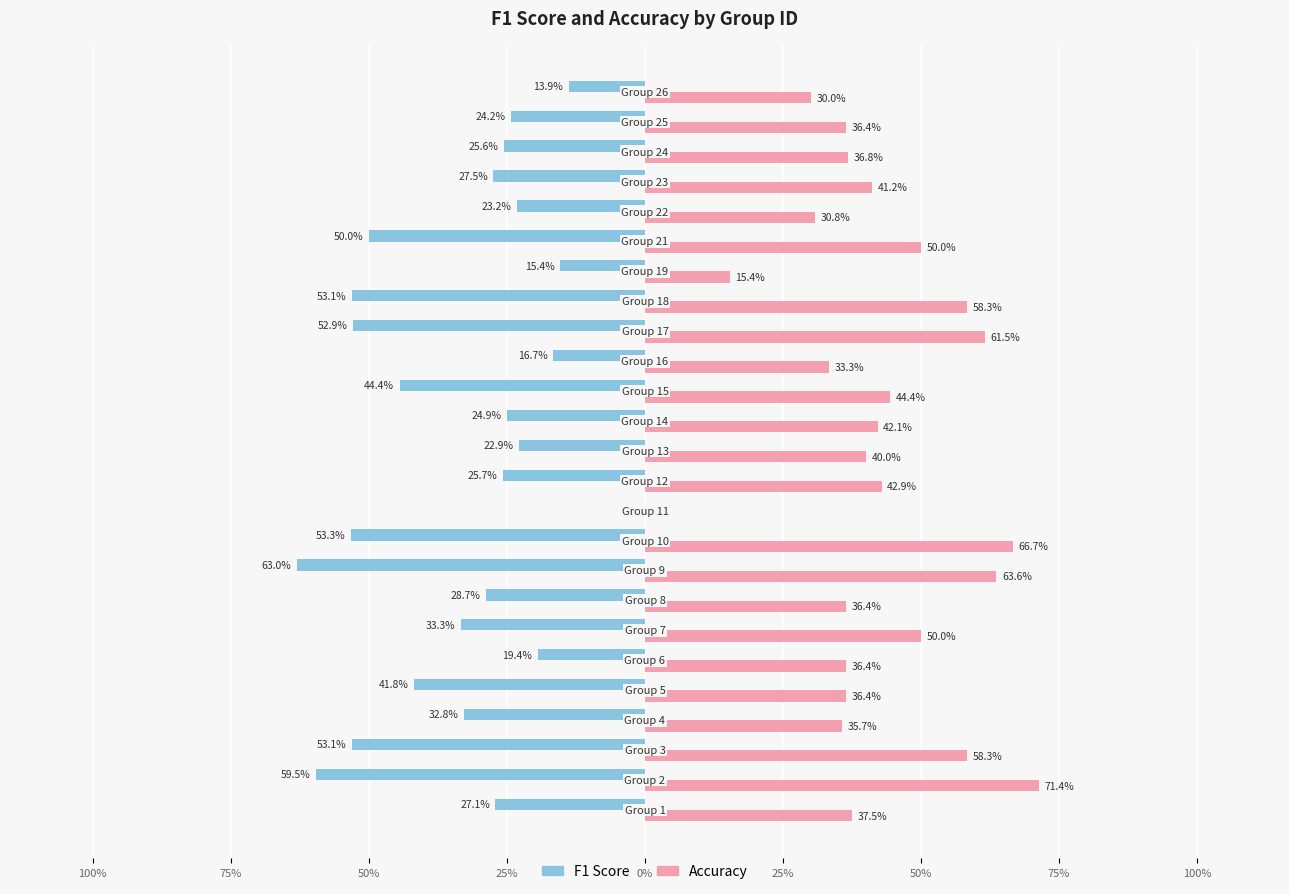

Does the chart contain any negative values?

Yes